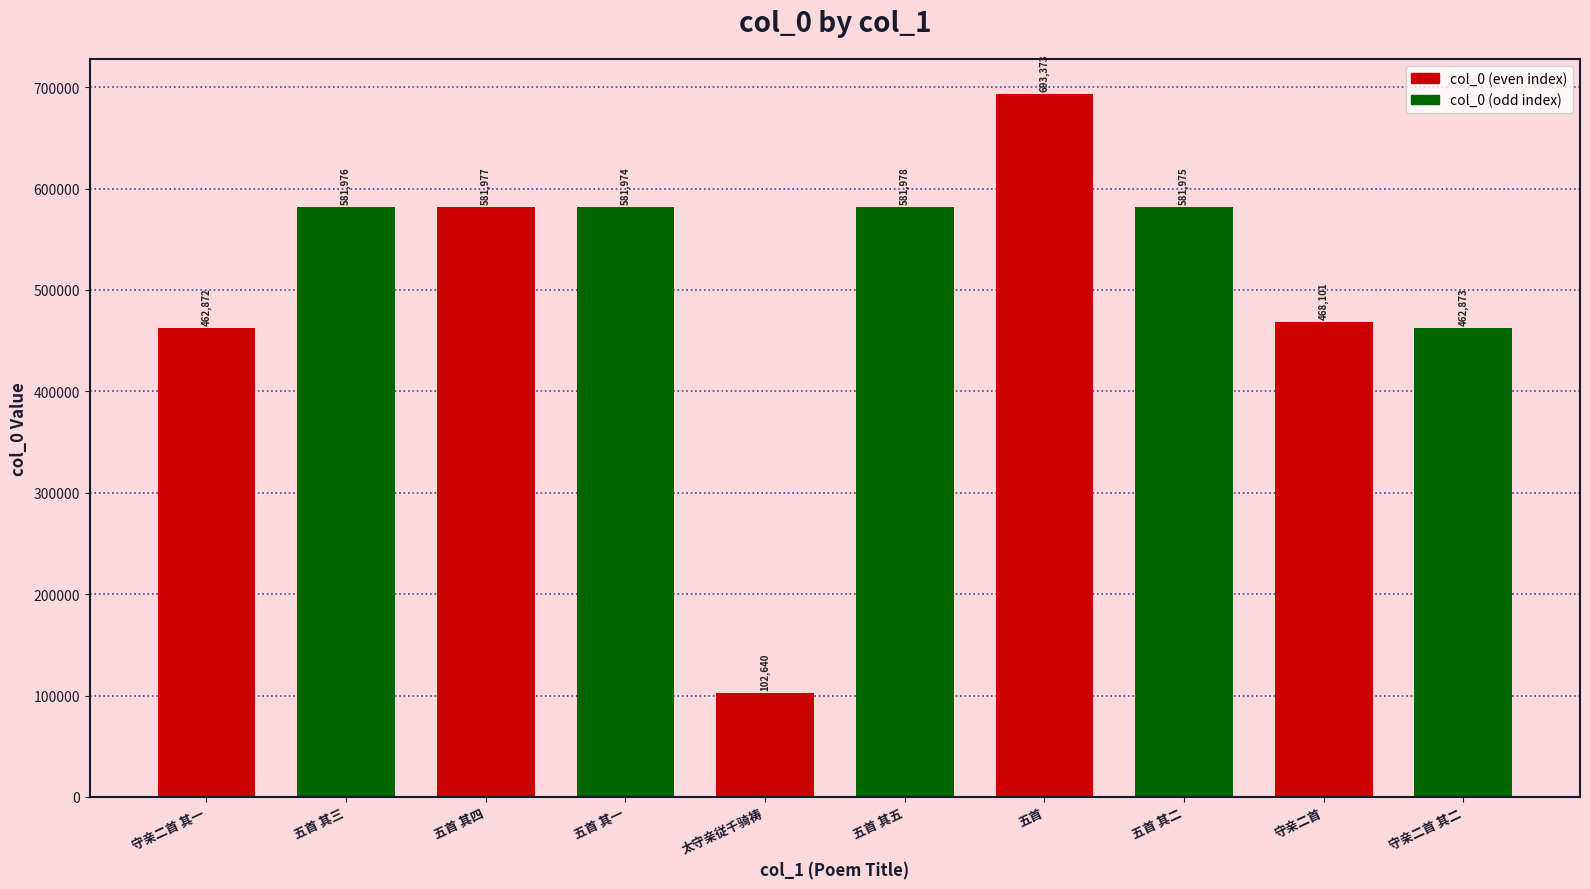

True or false: the data shows 462872 at 守亲二首 其一.

True